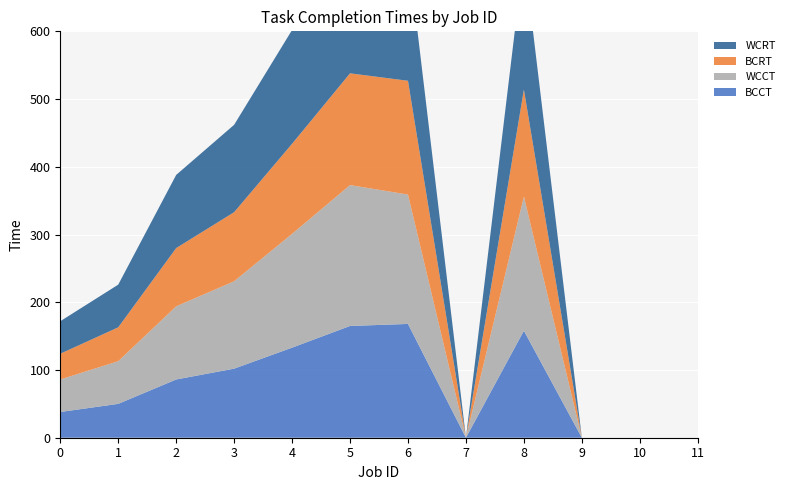

Reading left to right, list all the values displayed in this chart.

BCCT: 0=38	1=50	2=86	3=102	4=133	5=165	6=168	7=0	8=158	9=0	10=0	11=0
WCCT: 0=48	1=63	2=108	3=129	4=168	5=208	6=191	7=0	8=198	9=0	10=0	11=0
BCRT: 0=38	1=50	2=86	3=102	4=133	5=165	6=168	7=0	8=158	9=0	10=0	11=0
WCRT: 0=48	1=63	2=108	3=129	4=168	5=208	6=191	7=0	8=198	9=0	10=0	11=0